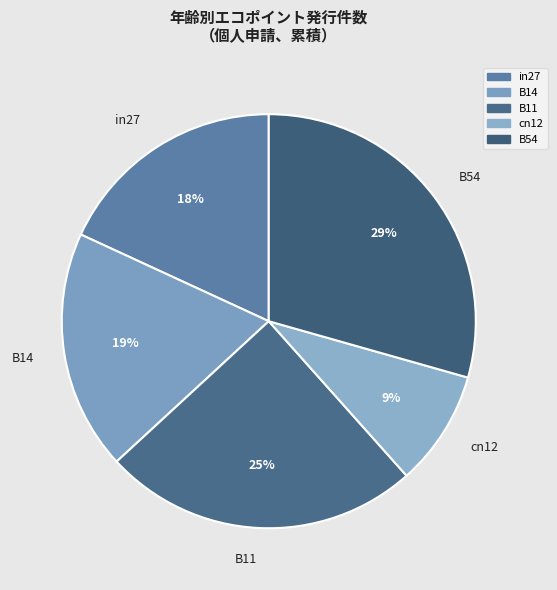

Is the sum of cn12 and B11 greater than half?

No